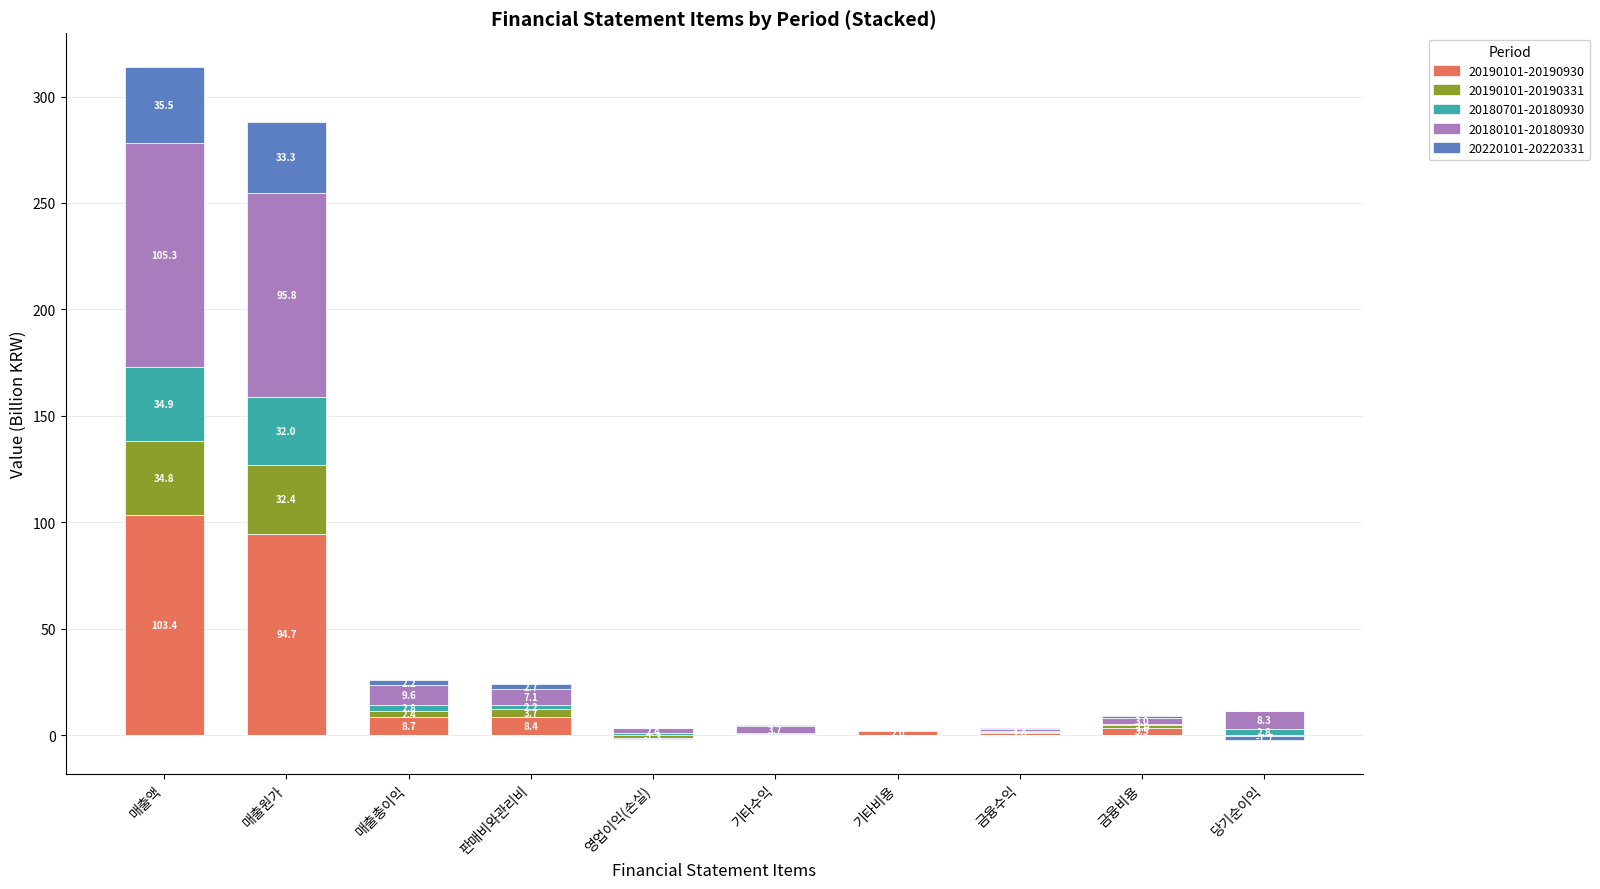

What are all the series names shown in the legend?

20190101-20190930, 20190101-20190331, 20180701-20180930, 20180101-20180930, 20220101-20220331